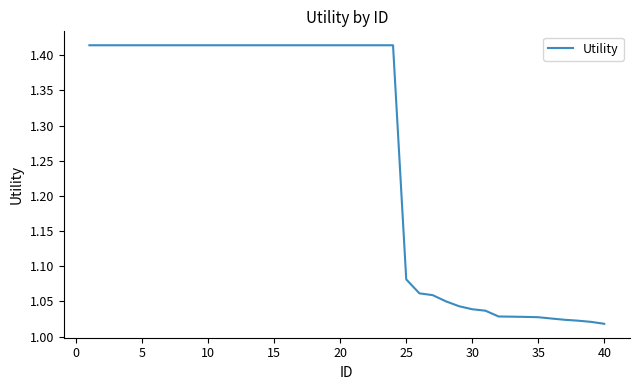

What is the difference between the maximum and minimum values?

0.4